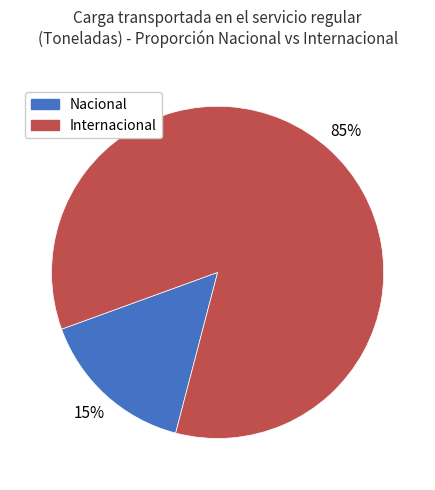

What percentage is the Nacional slice, to the nearest percent?

15%